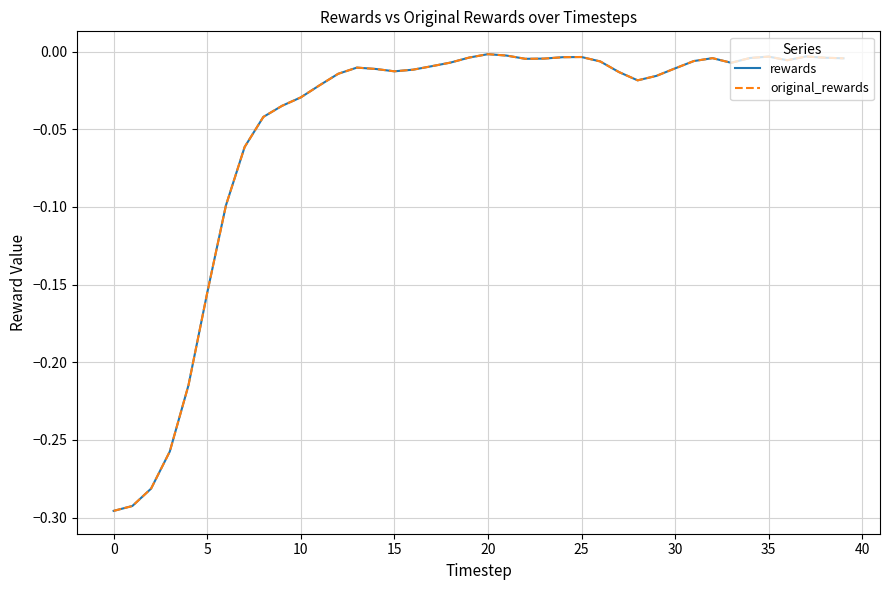

Is this an area chart (filled region under the line)?

No